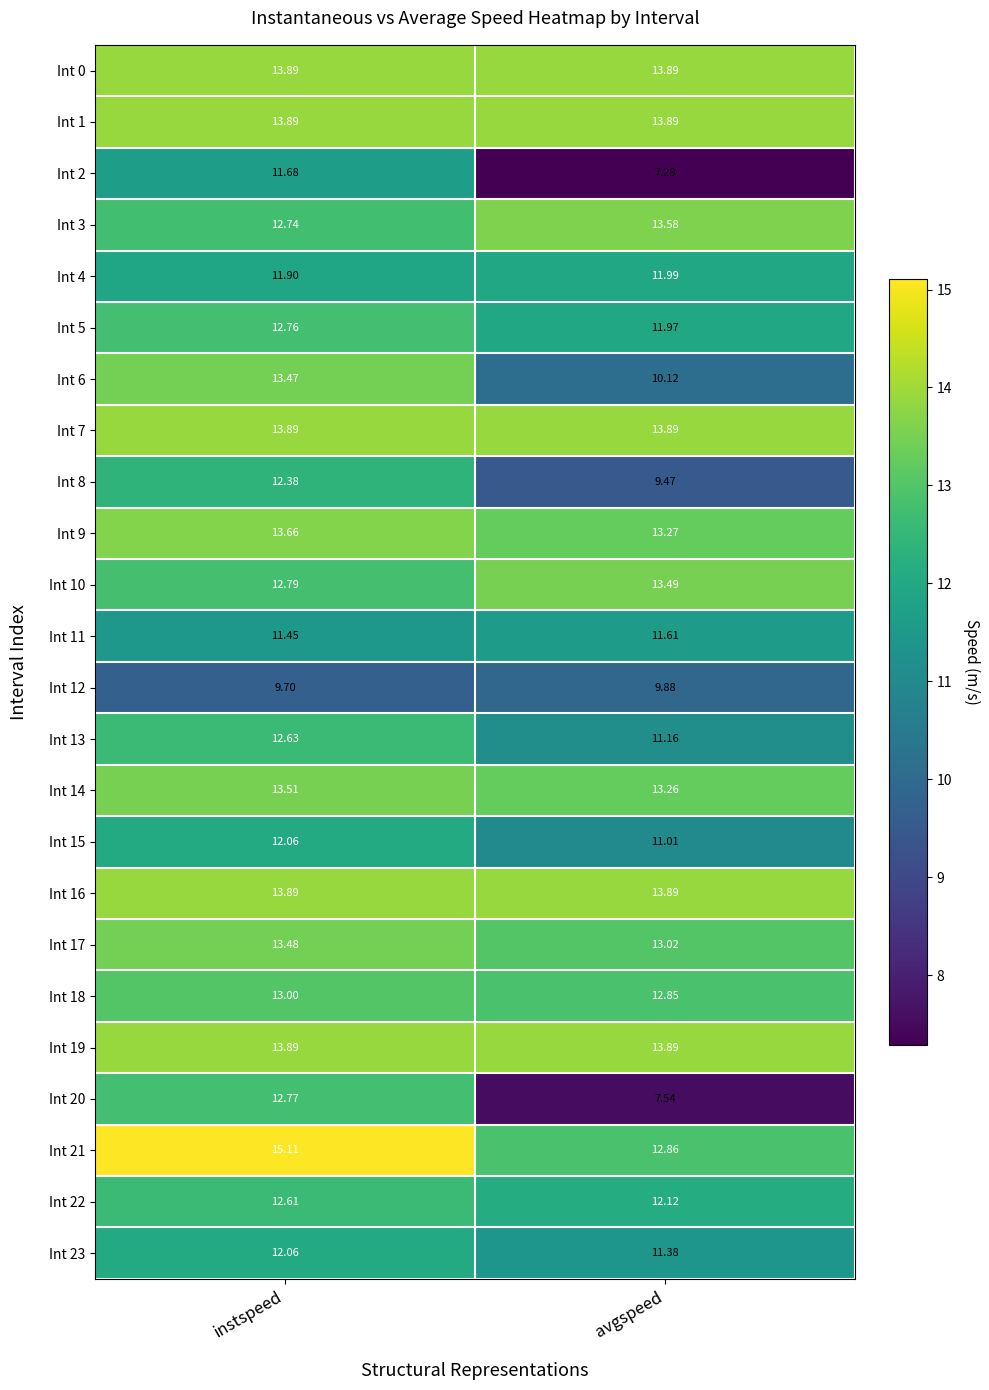

Rank the categories by Int 18 value from highest to lowest.

instspeed, avgspeed